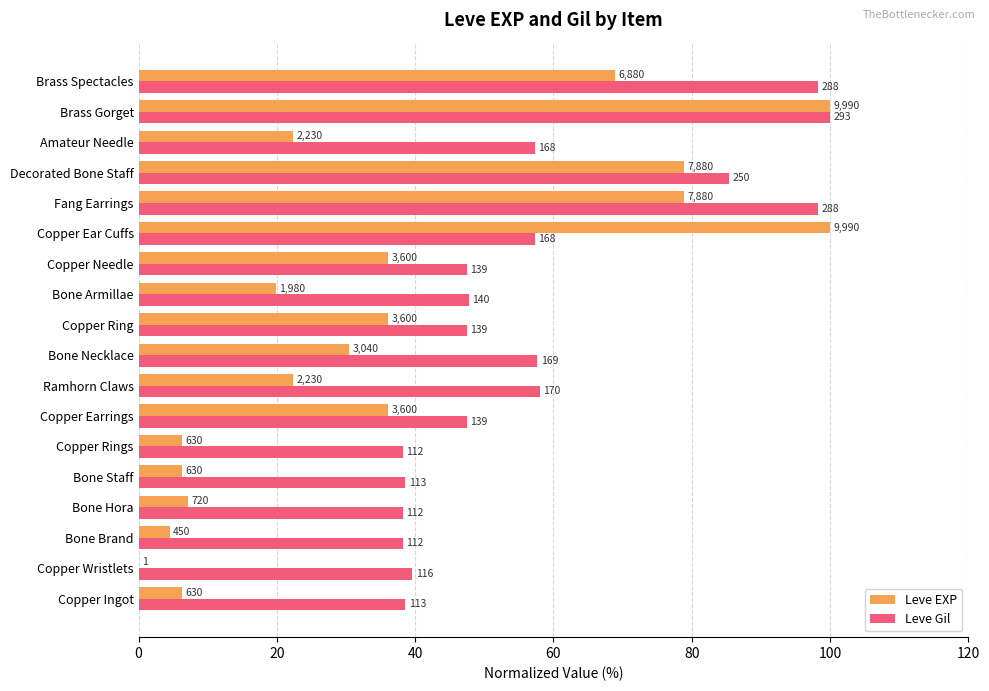

What are all the series names shown in the legend?

Leve EXP, Leve Gil